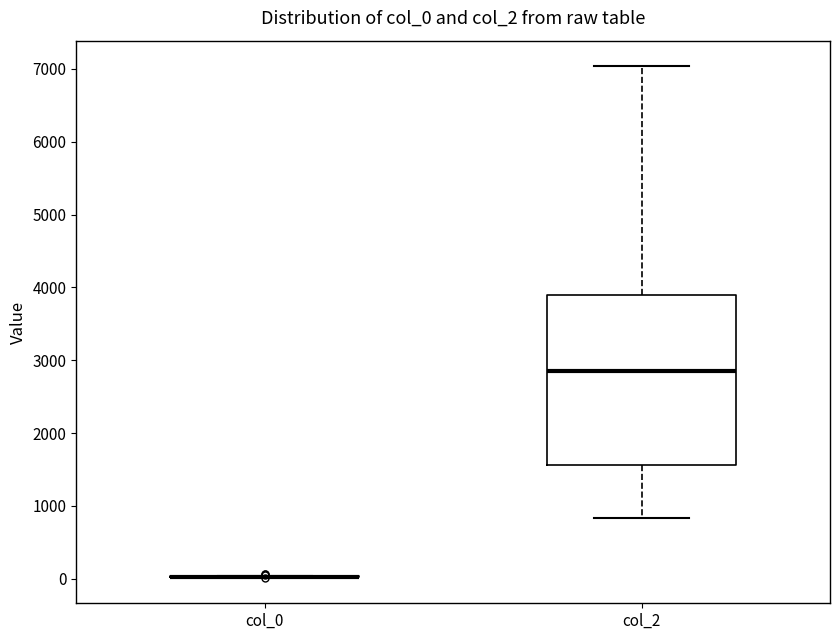

Reading left to right, read every box against the y-axis: the position of its median line, the range the box covers, and the ends of its whiskers. The values are not printed on the chart, so give them approximately, as read against the axis.

col_0: box collapsed to a line at 0, whiskers 0 to 0
col_2: median 2900, box 1600 to 3900, whiskers 800 to 7000